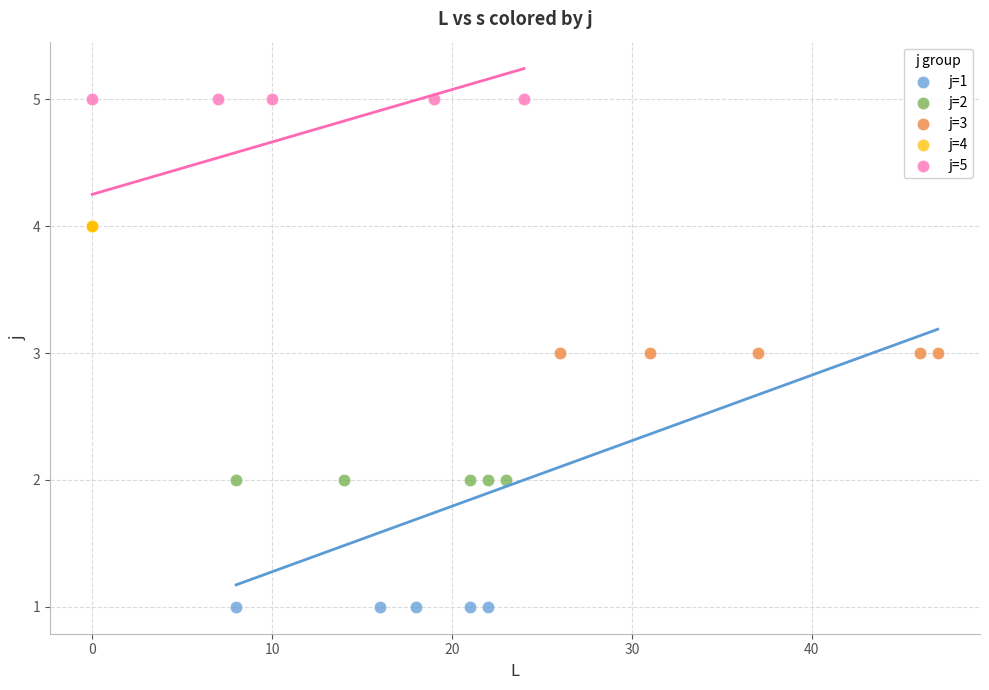

Which series contains the highest Y value?

j=5